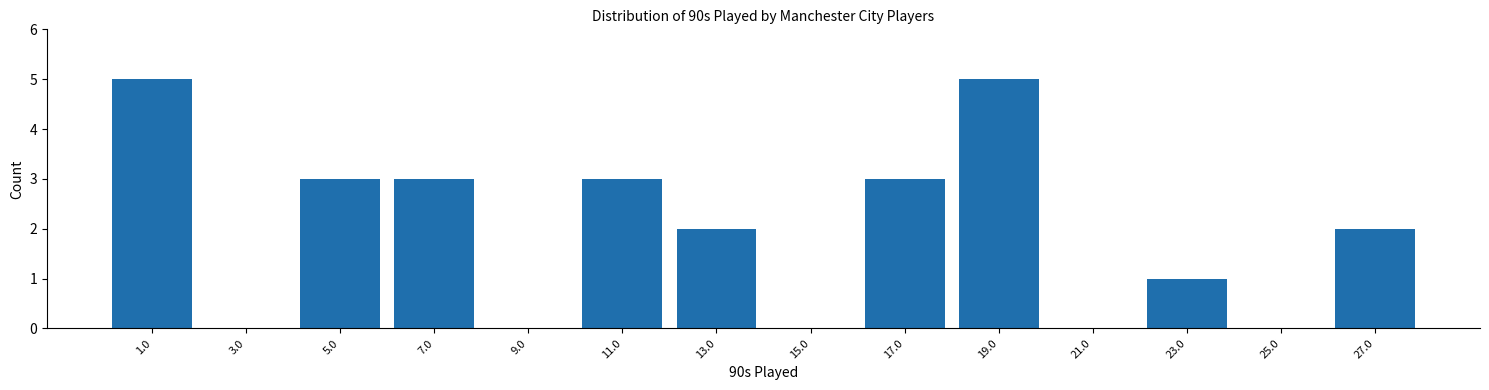

Reading left to right, transcribe this chart: for each bar, give the range it covers on the x-axis and its height. The values are not printed on the chart, so give them approximately, as read against the axis.

0 to 2: 5
2 to 4: 0
4 to 6: 3
6 to 8: 3
8 to 10: 0
10 to 12: 3
12 to 14: 2
14 to 16: 0
16 to 18: 3
18 to 20: 5
20 to 22: 0
22 to 24: 1
24 to 26: 0
26 to 28: 2